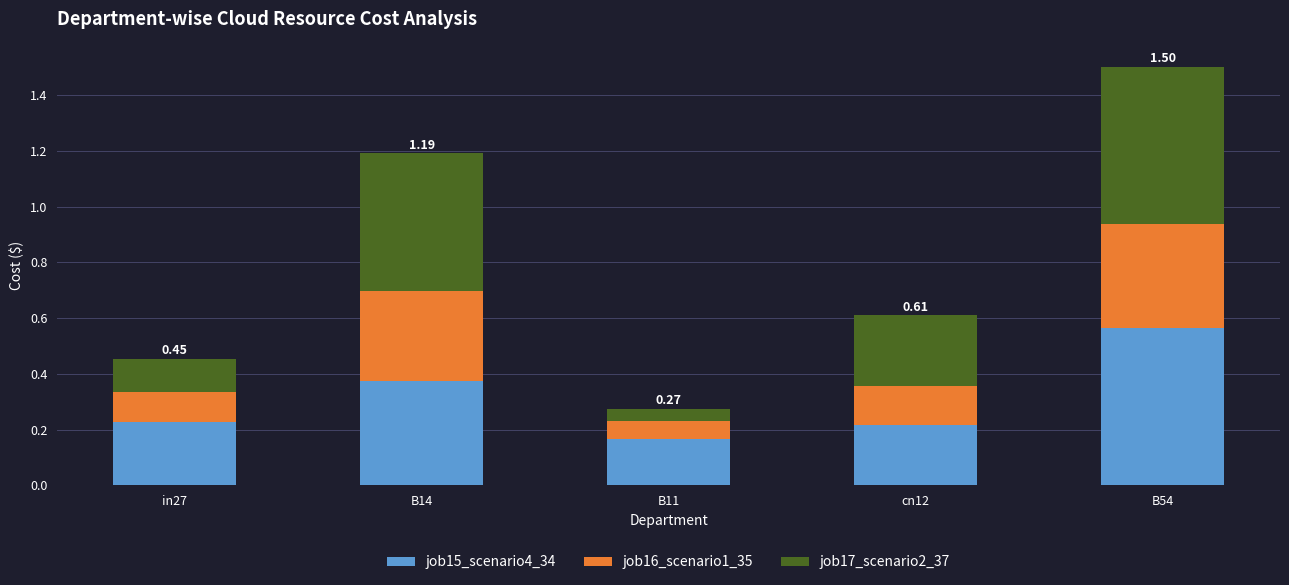

The value of job15_scenario4_34 at B14 is 0.5. True or false?

False